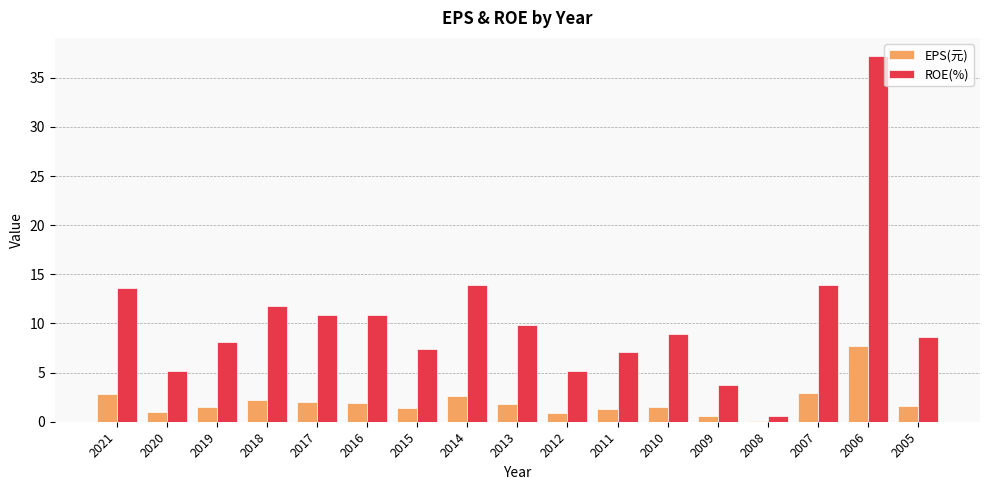

True or false: ROE(%) has a value of 13.9 at 2014.

True